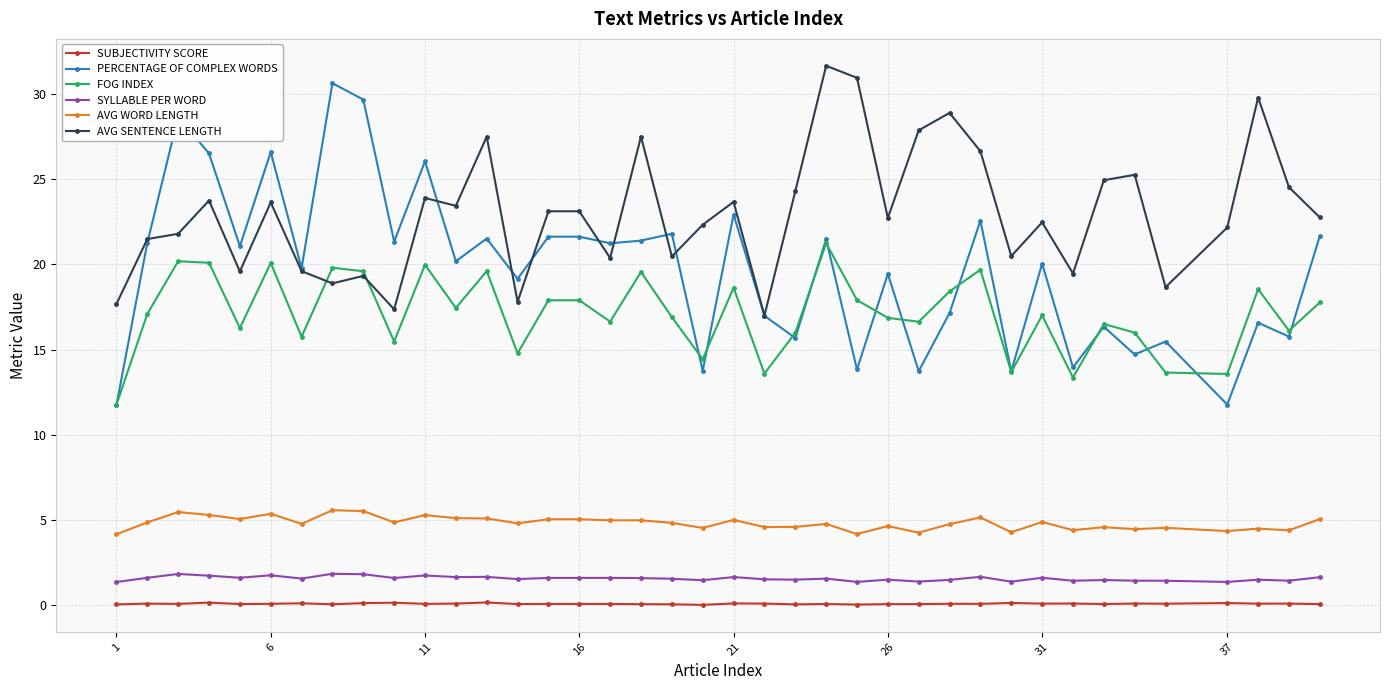

True or false: AVG SENTENCE LENGTH and AVG WORD LENGTH intersect in this chart.

False